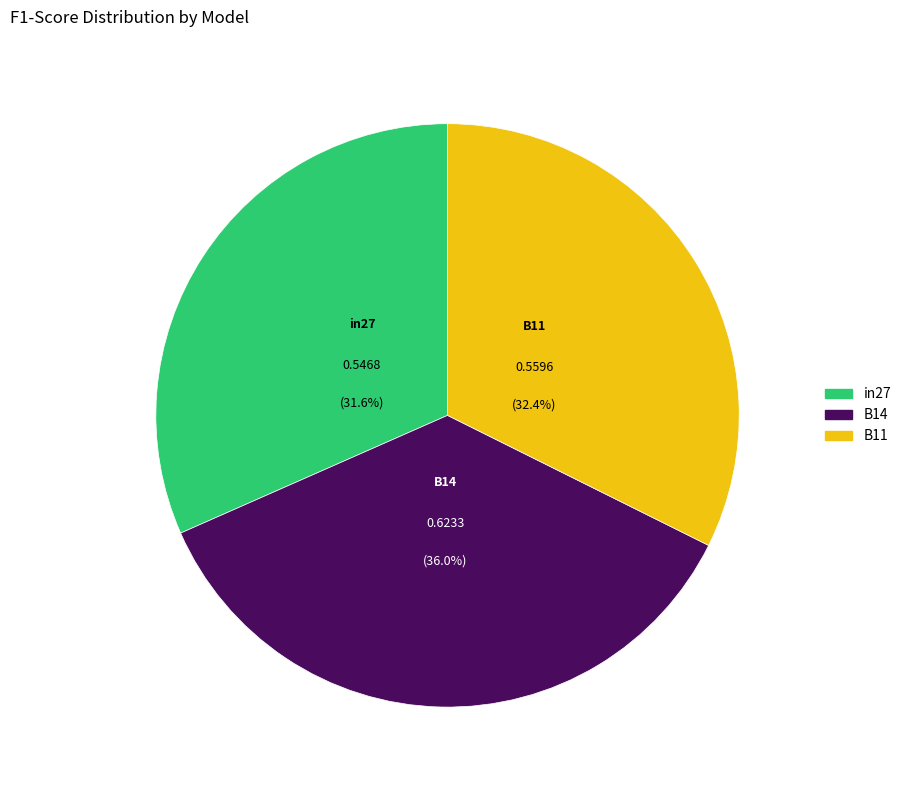

Is there a majority slice in this chart?

No